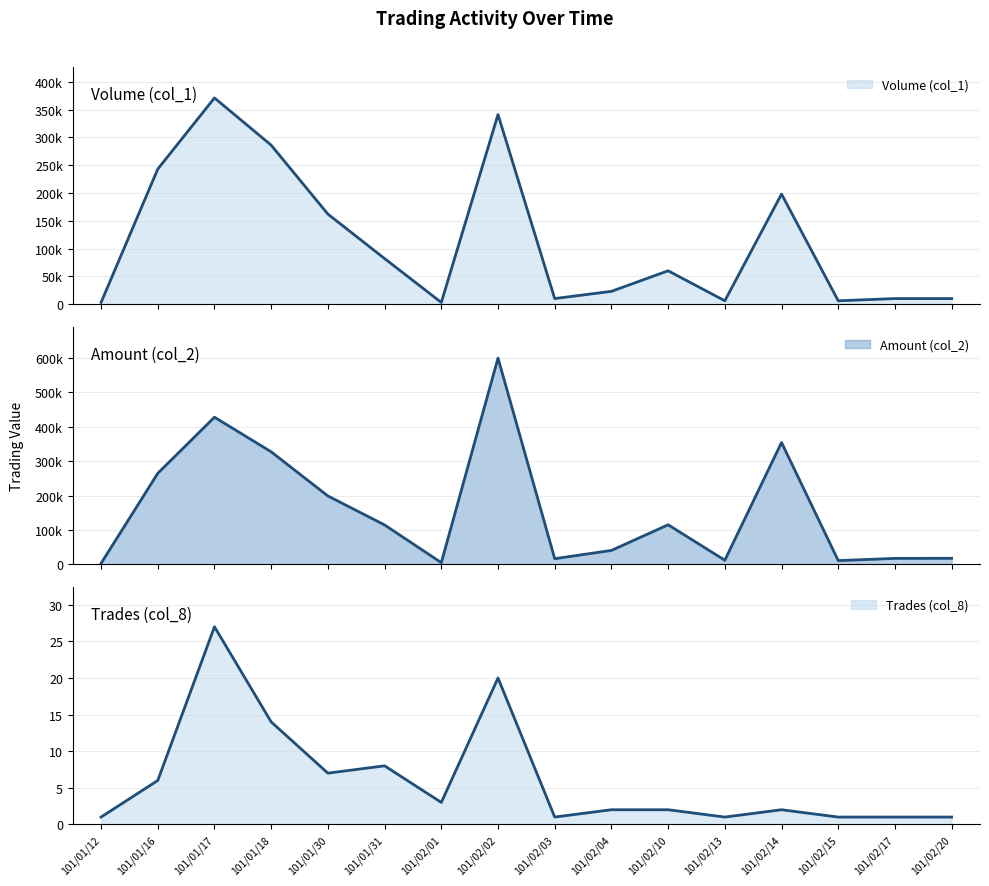

Reading right to left, list all the values displayed in this chart.

Volume (col_1): 101/02/20=10000	101/02/17=10000	101/02/15=6000	101/02/14=198000	101/02/13=6000	101/02/10=60000	101/02/04=23000	101/02/03=10000	101/02/02=341000	101/02/01=3000	101/01/31=82000	101/01/30=162000	101/01/18=286000	101/01/17=371000	101/01/16=243000	101/01/12=3000
Amount (col_2): 101/02/20=17300	101/02/17=17100	101/02/15=10620	101/02/14=354420	101/02/13=11700	101/02/10=114900	101/02/04=40240	101/02/03=16200	101/02/02=600180	101/02/01=4730	101/01/31=114400	101/01/30=198820	101/01/18=327270	101/01/17=428000	101/01/16=264760	101/01/12=2640
Trades (col_8): 101/02/20=1	101/02/17=1	101/02/15=1	101/02/14=2	101/02/13=1	101/02/10=2	101/02/04=2	101/02/03=1	101/02/02=20	101/02/01=3	101/01/31=8	101/01/30=7	101/01/18=14	101/01/17=27	101/01/16=6	101/01/12=1